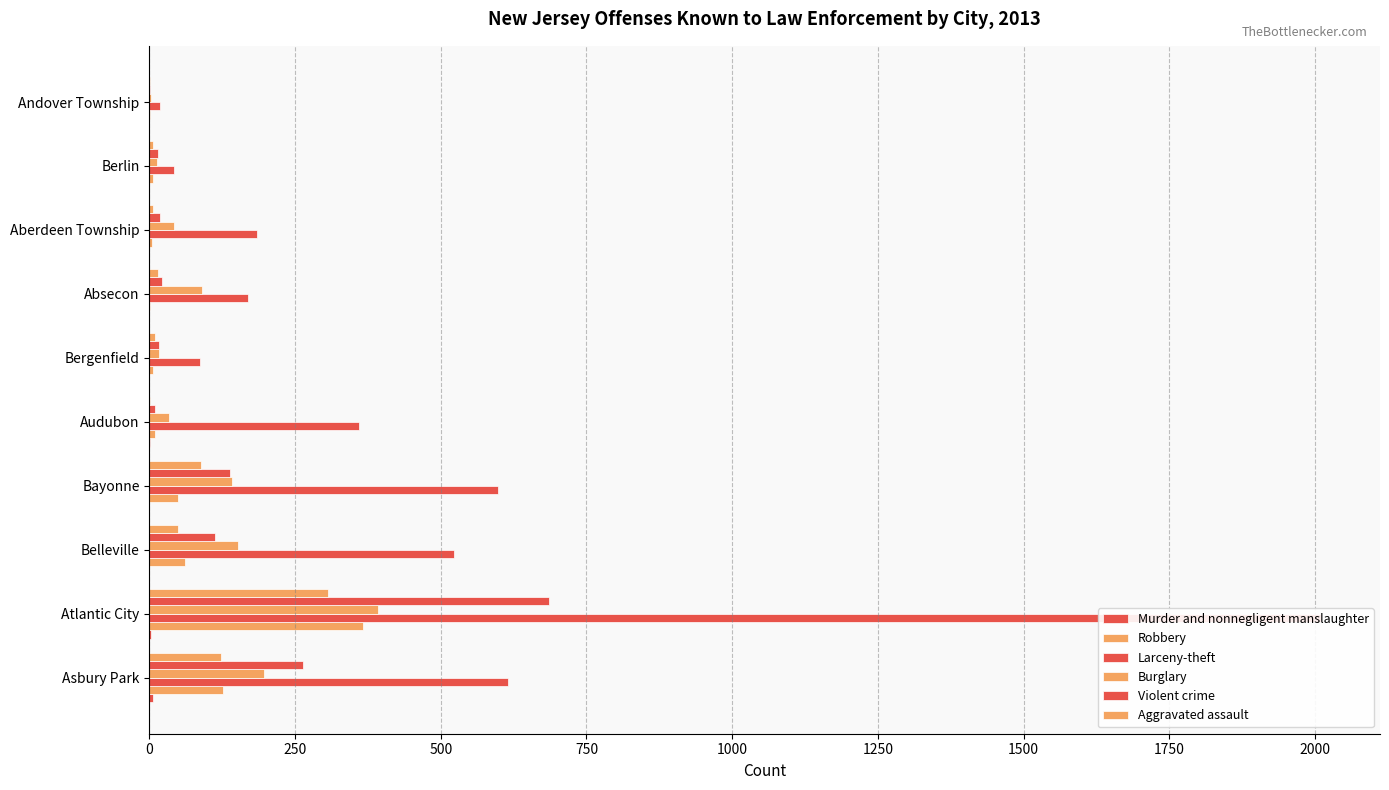

Which series changed the most between Audubon and Aberdeen Township?

Larceny-theft